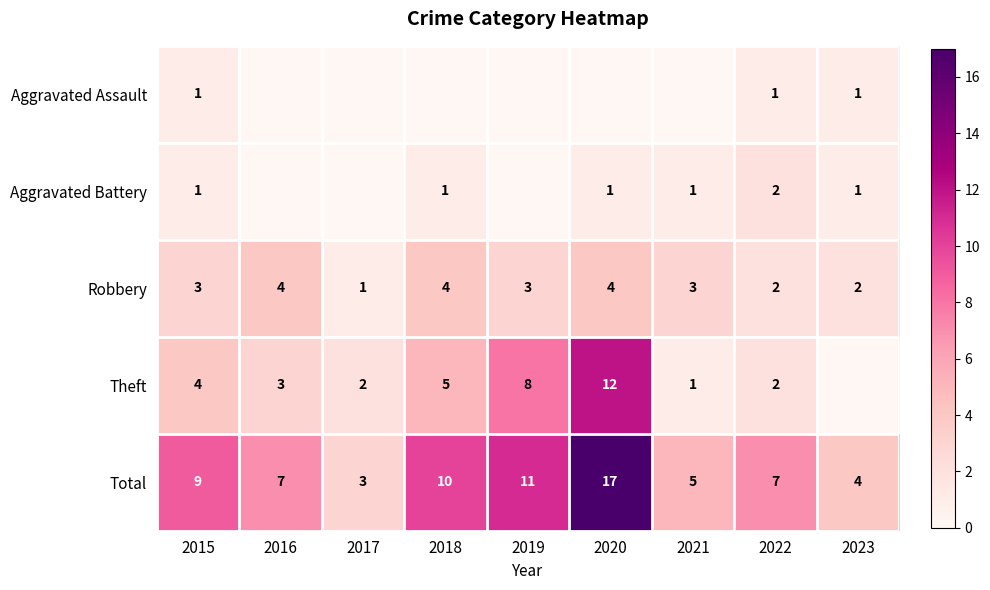

What is the sum of the Total values at 2016 and 2015?

16